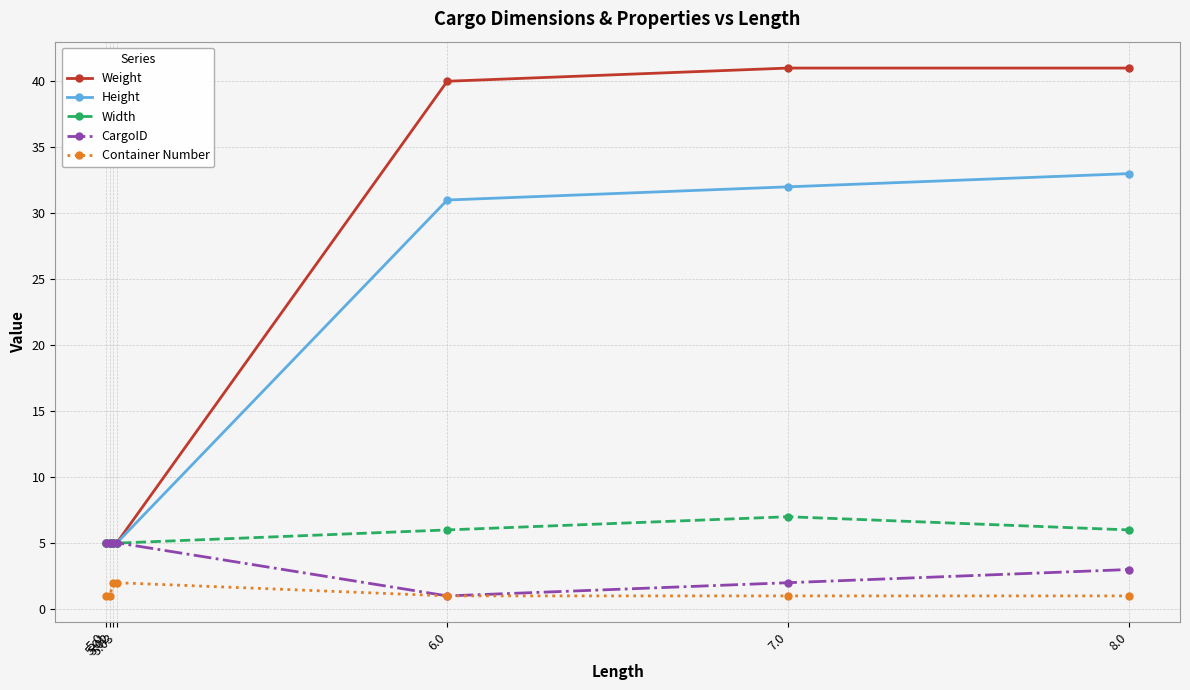

What is the difference between the Height values at 5.0 and 7.0?

27.0